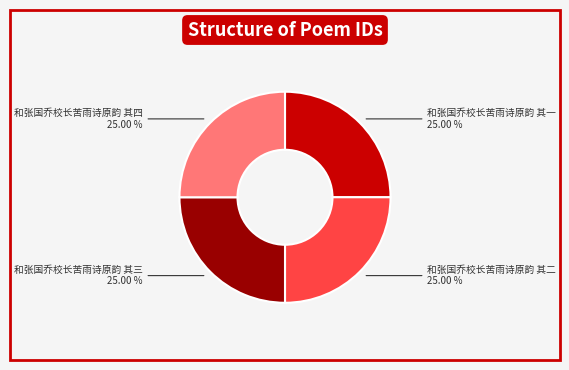

Does 和张国乔校长苦雨诗原韵 其四 represent more than half of the total?

No